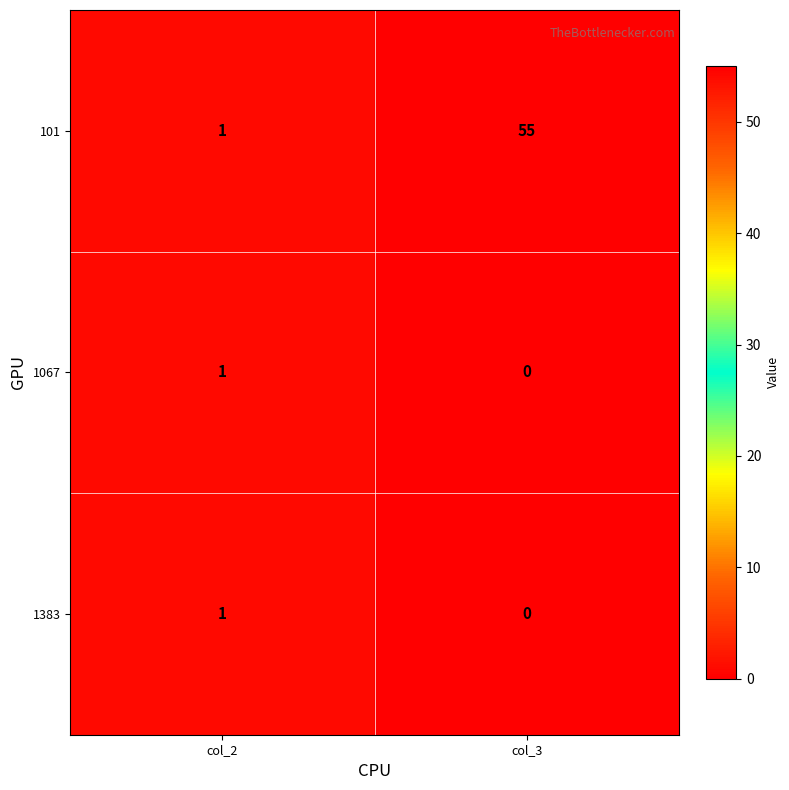

Which series changed the most between col_2 and col_3?

101